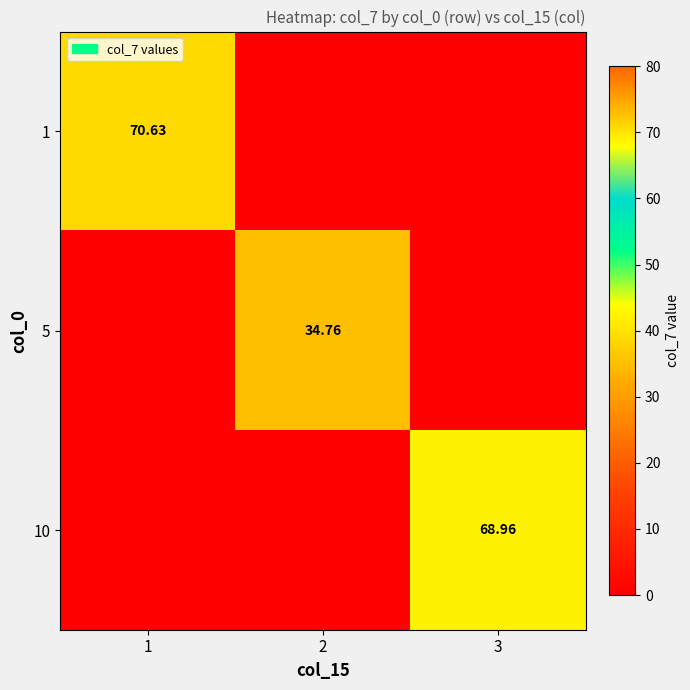

Count the number of data series in this chart.

3